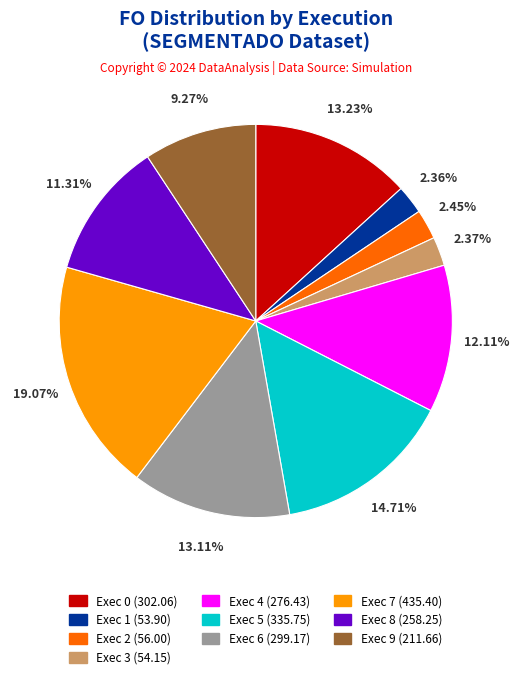

Does any single category account for the majority?

No